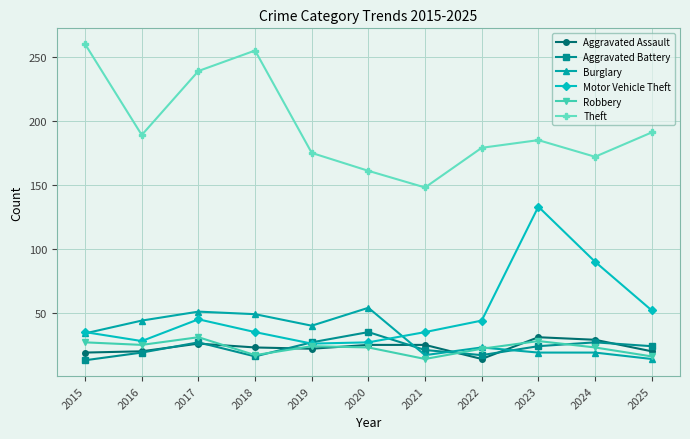

Is it true that Robbery equals 30 at 2018?

False